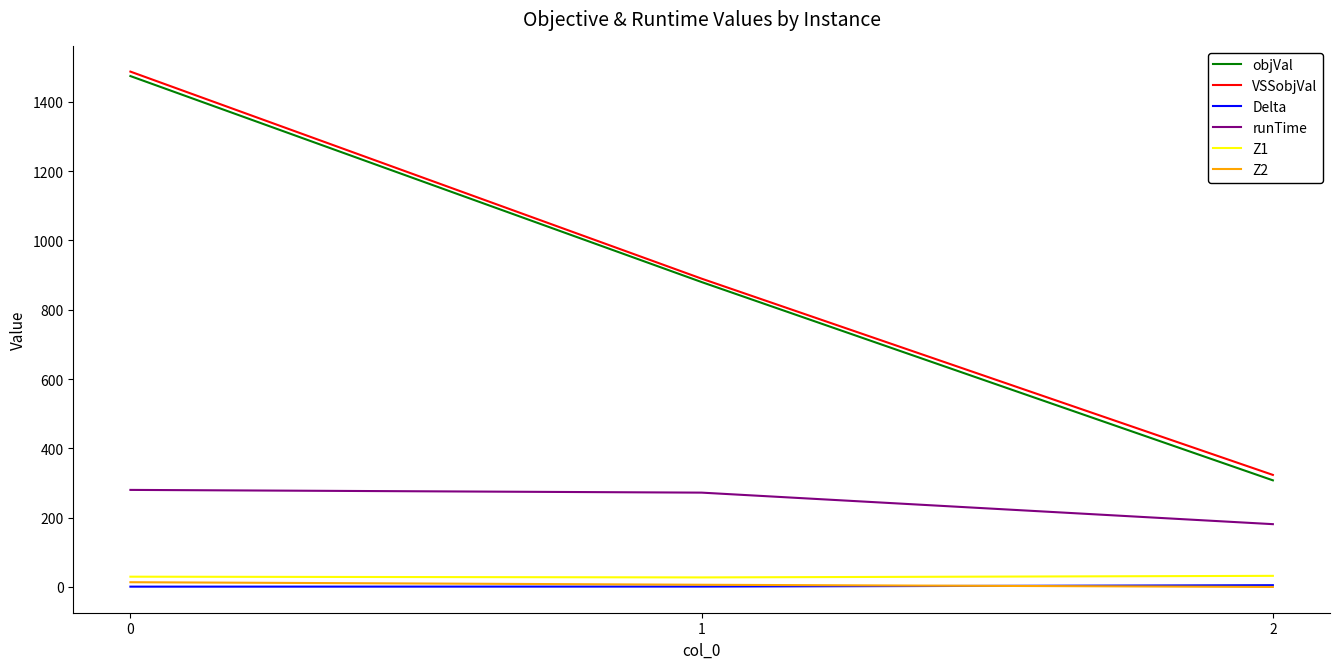

How many series are shown in this chart?

6